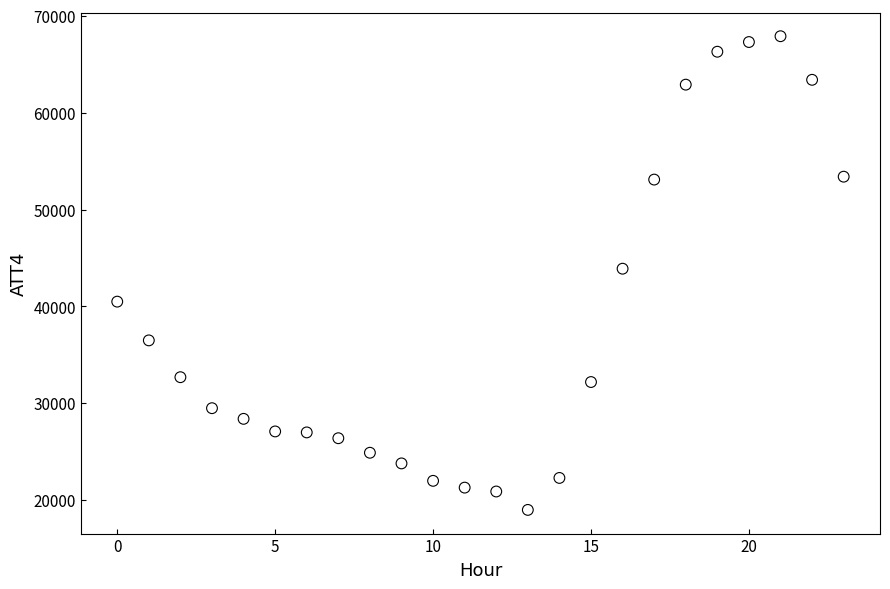

What is the range of Y values (max minus min)?

48900